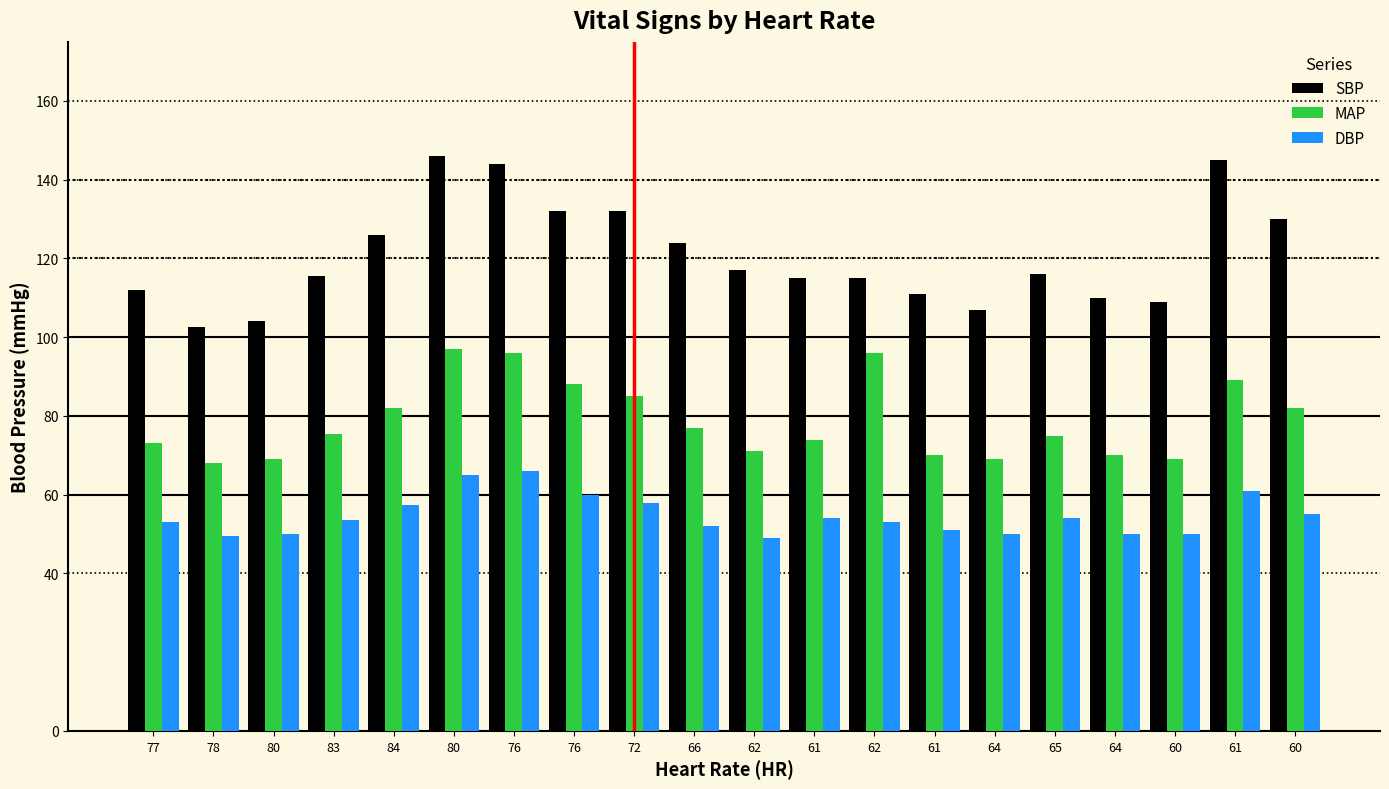

What is the sum of all DBP values?

1091.5